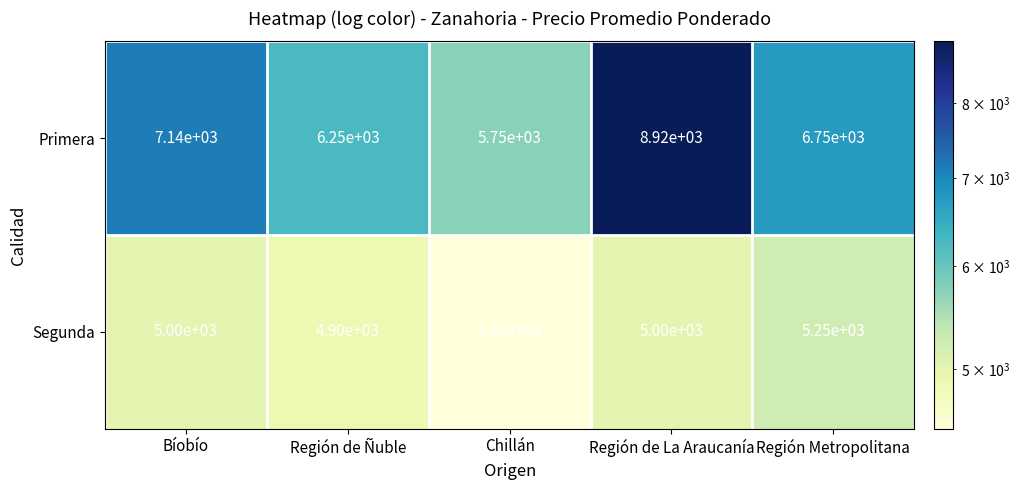

Reading left to right, what are all the values shown in this chart?

Primera: Bíobío=7140	Región de Ñuble=6250	Chillán=5750	Región de La Araucanía=8920	Región Metropolitana=6750
Segunda: Bíobío=5000	Región de Ñuble=4900	Chillán=4500	Región de La Araucanía=5000	Región Metropolitana=5250